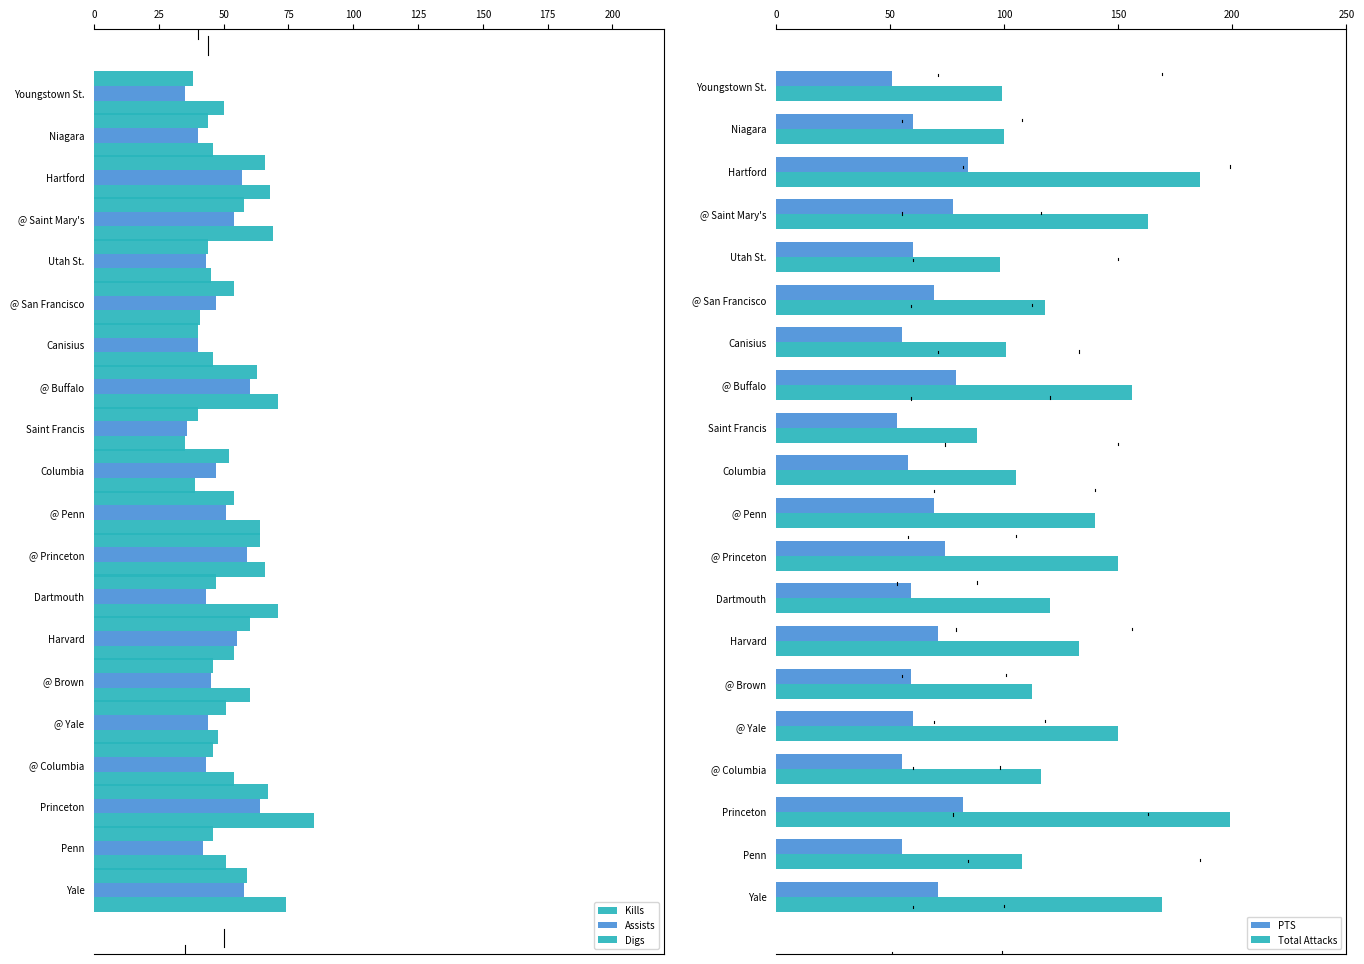

What is the smallest value displayed?

35.0